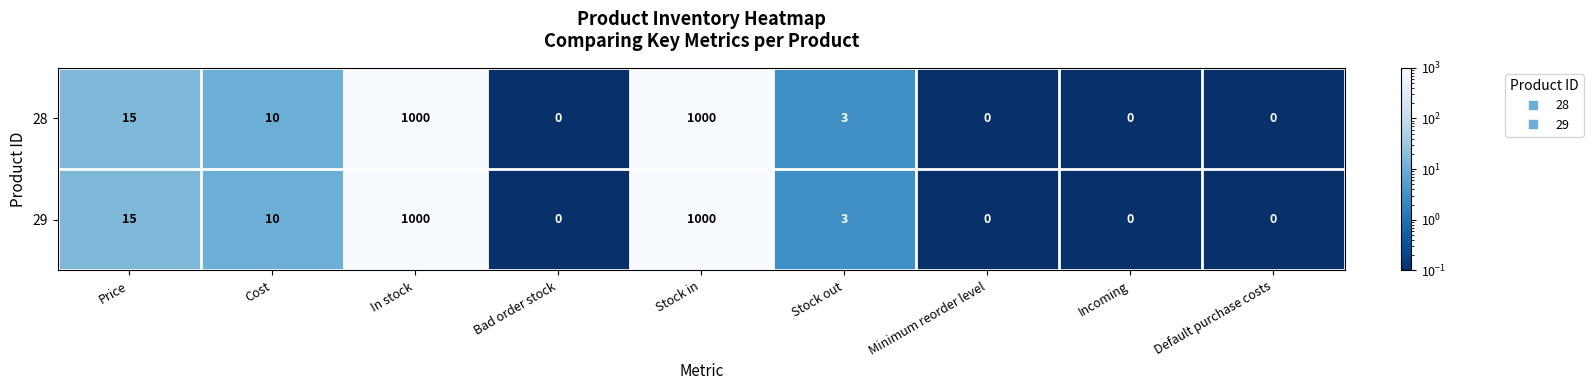

What is the total value across all series at In stock?

2000